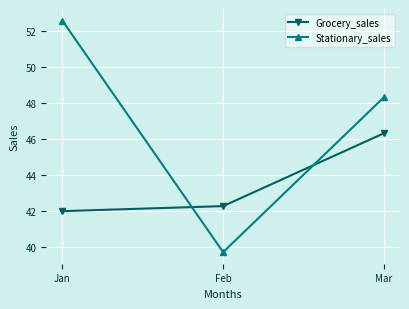

Rank the categories by Grocery_sales value from highest to lowest.

Mar, Feb, Jan